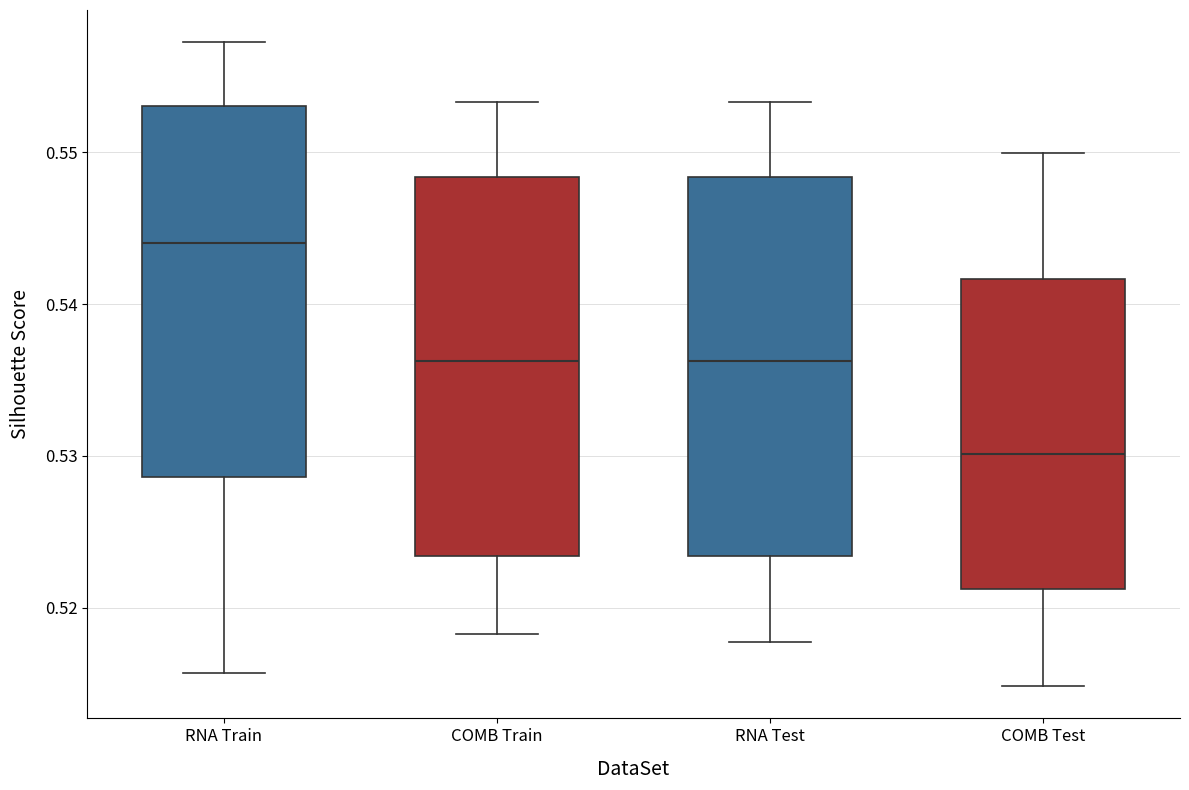

Reading left to right, transcribe this box plot: for each box, give where its median line is, the range the box spans, and where its two whiskers end, as read against the y-axis. The values are not printed on the chart, so give them approximately, as read against the axis.

RNA Train: median 0.544, box 0.529 to 0.553, whiskers 0.516 to 0.557
COMB Train: median 0.536, box 0.523 to 0.548, whiskers 0.518 to 0.553
RNA Test: median 0.536, box 0.523 to 0.548, whiskers 0.518 to 0.553
COMB Test: median 0.530, box 0.521 to 0.542, whiskers 0.515 to 0.550